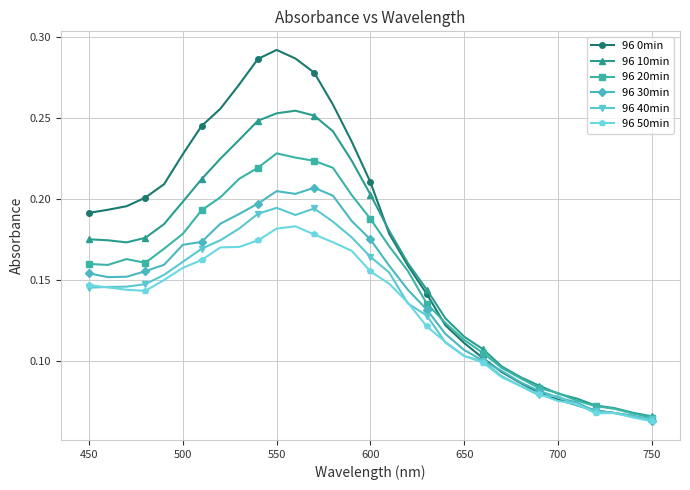

Does the chart display data point markers on the line(s)?

Yes